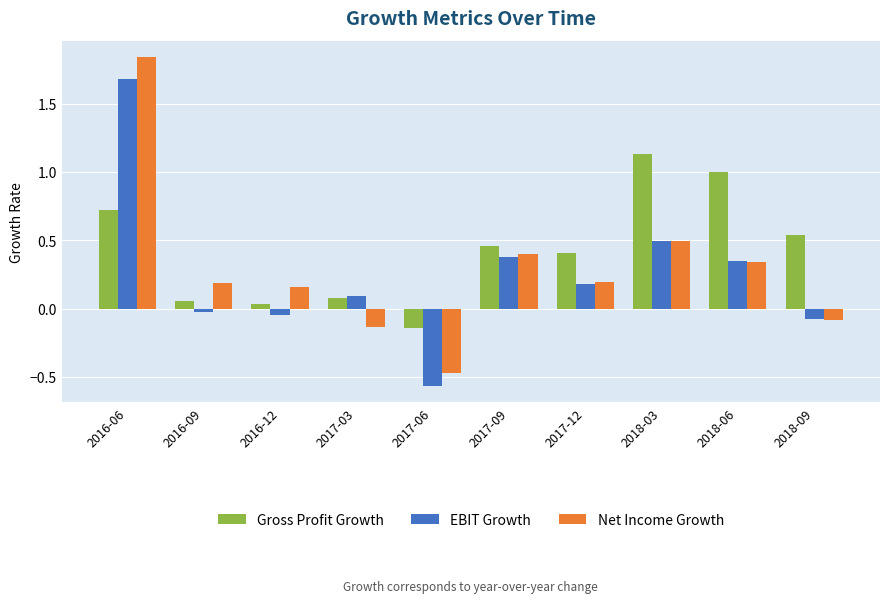

Read the Net Income Growth value at 2017-06.

-0.5